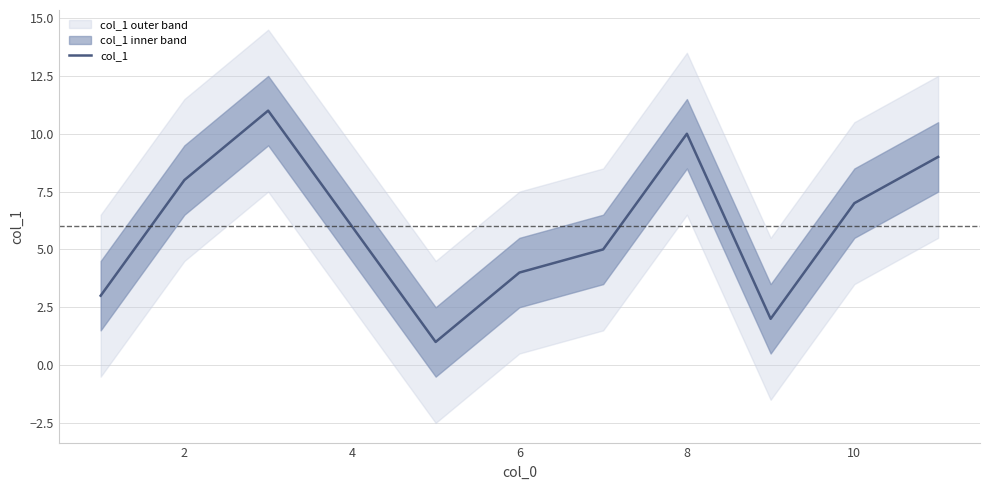

What is the difference between the second highest and second lowest values?

8